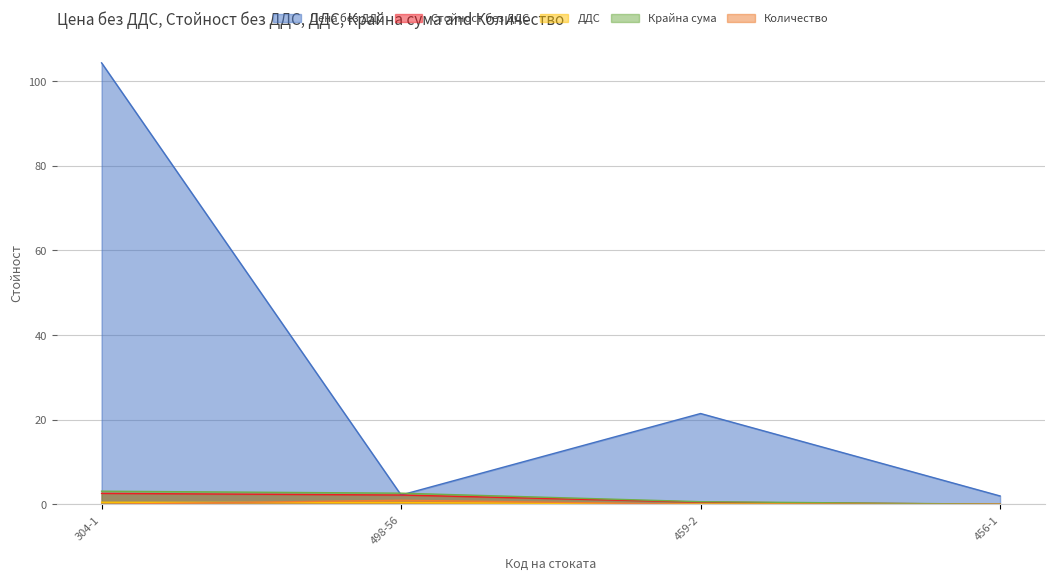

What is the sum of the Цена без ДДС values at 459-2 and 456-1?

23.5